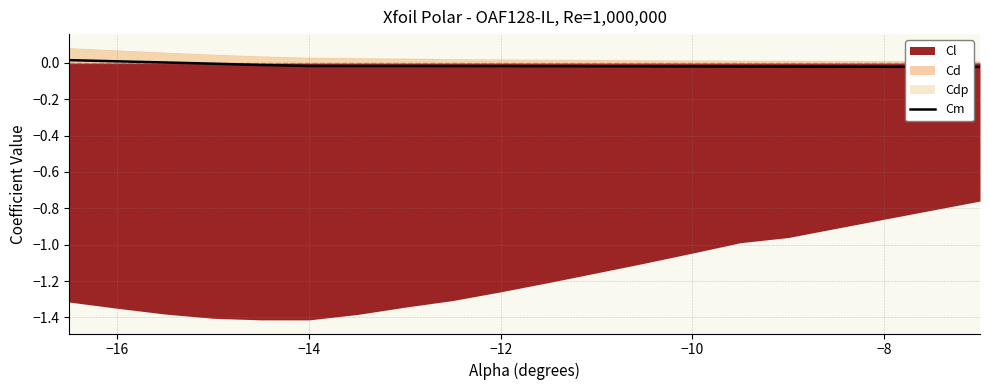

How many lines are shown in the chart?

1